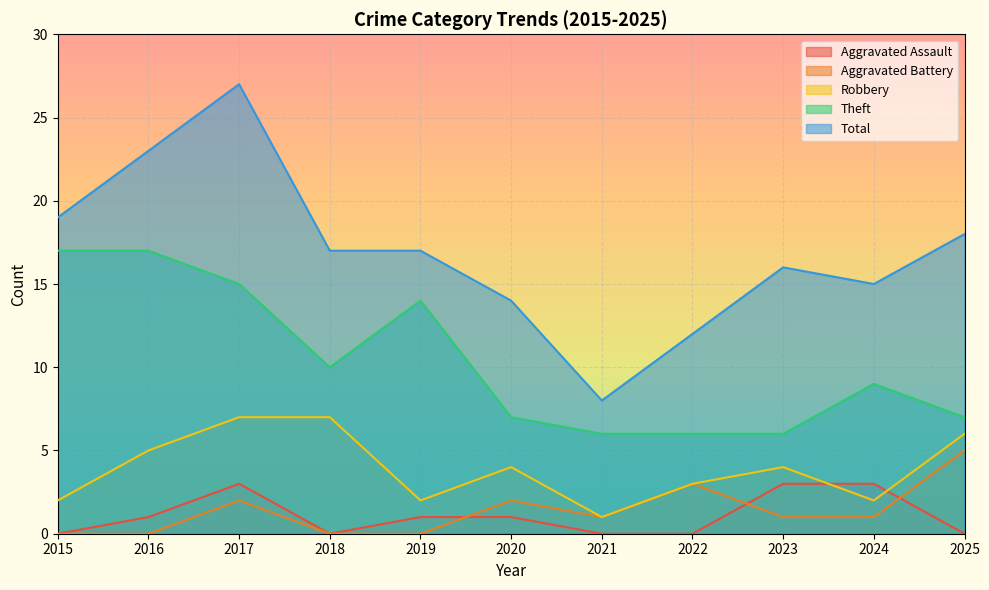

Which series has the largest total across all categories?

Total